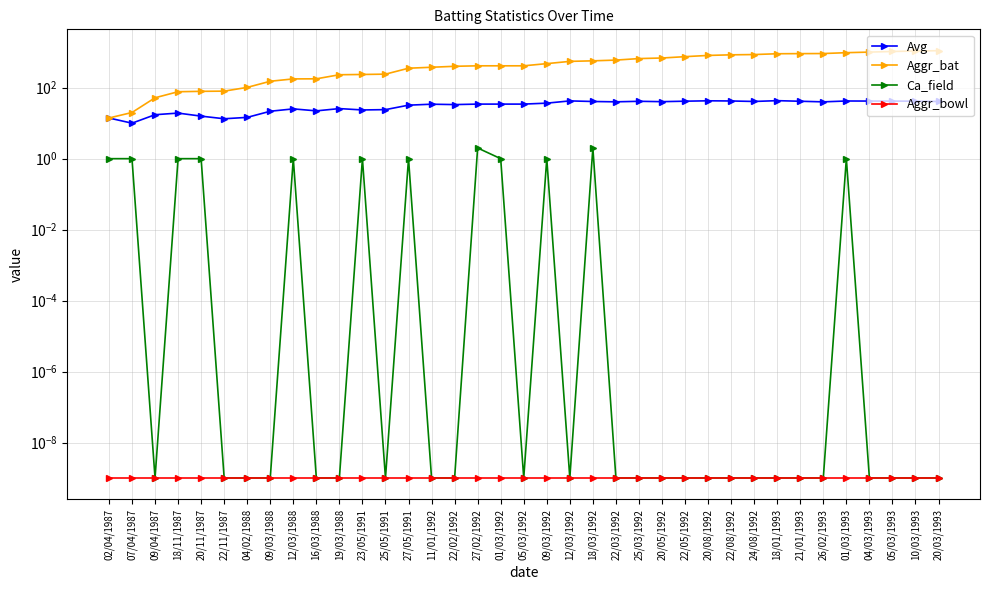

What is the label of the 28th point from the left?

22/08/1992